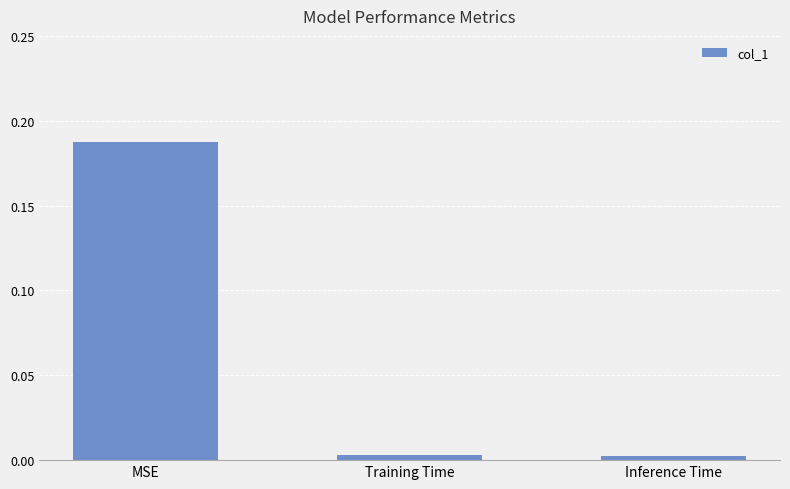

At which category does the chart reach its peak across all series?

MSE